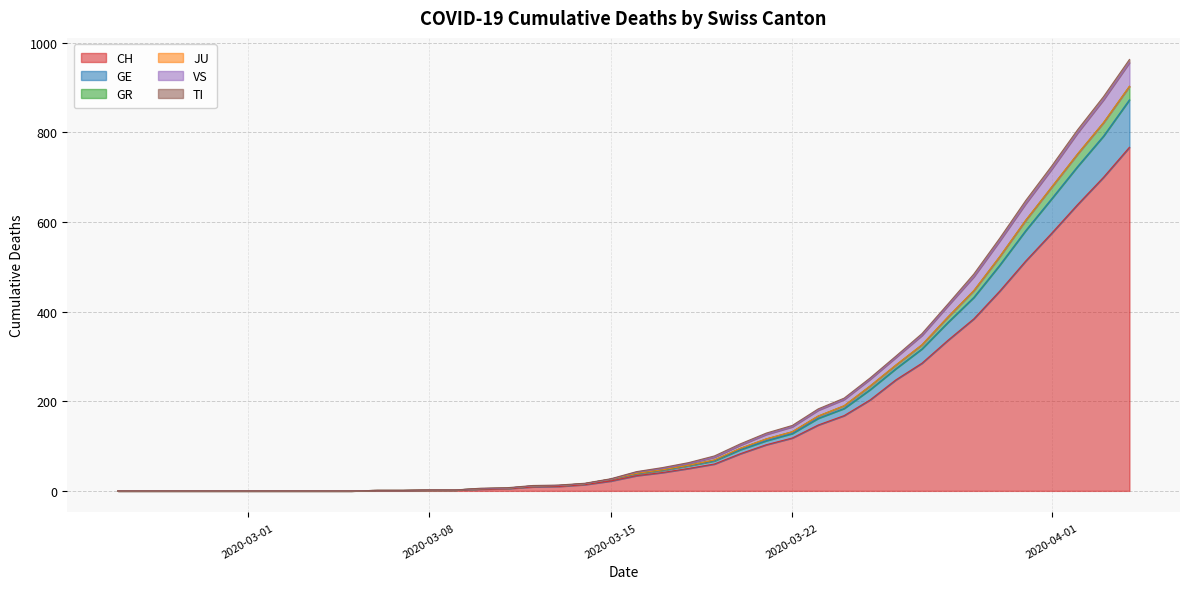

At which label does VS reach its peak?

2020-04-04